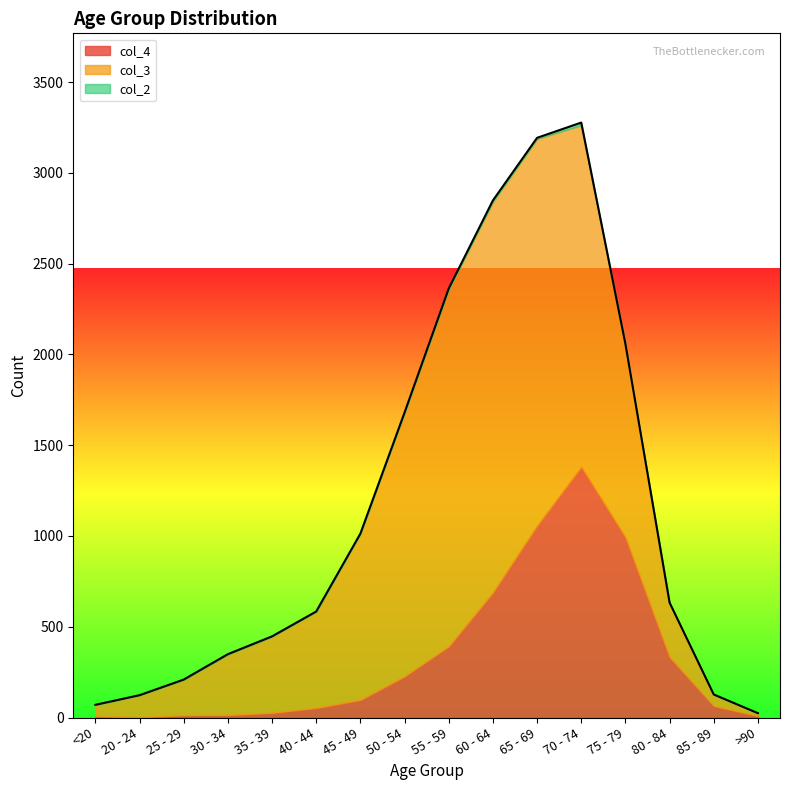

True or false: col_3 and col_2 cross at least once.

False